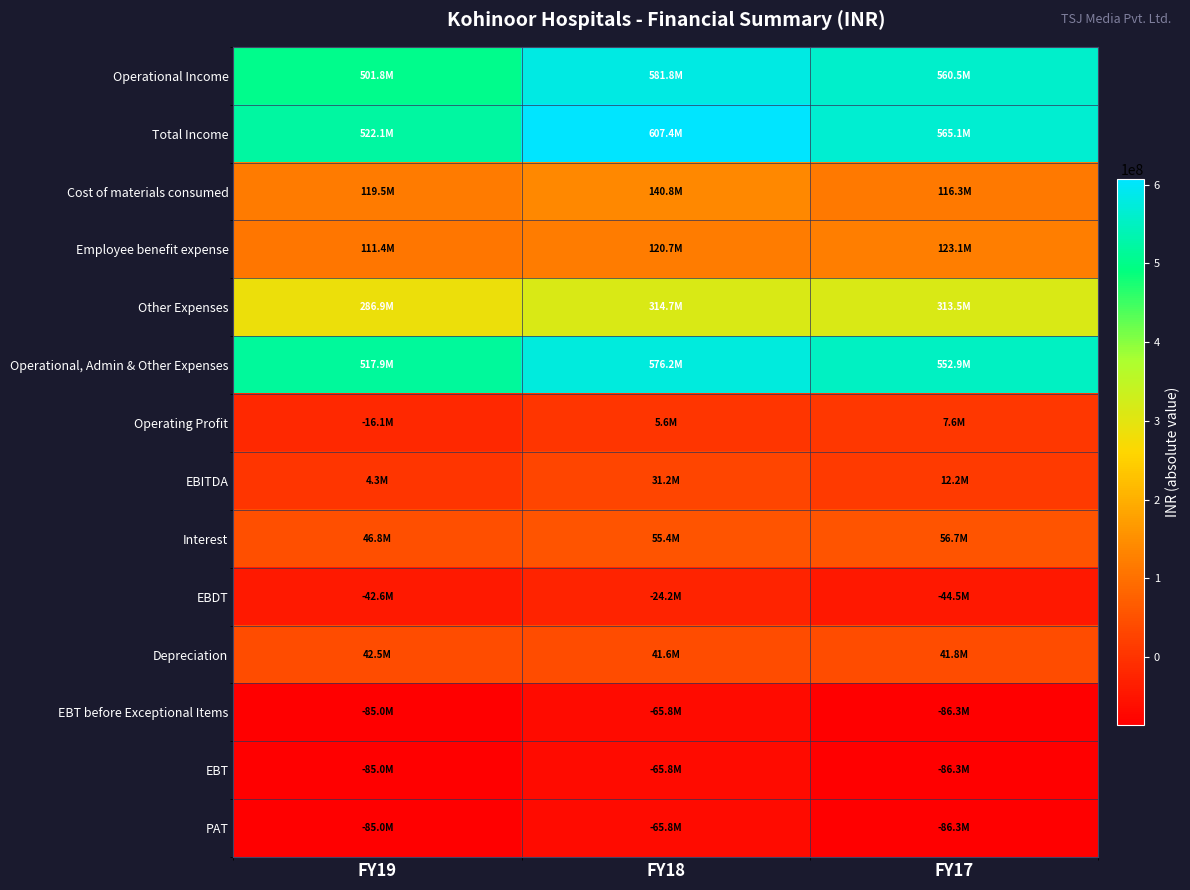

List the series in order of their peak value, highest first.

Total Income, Operational Income, Operational, Admin & Other Expenses, Other Expenses, Cost of materials consumed, Employee benefit expense, Interest, Depreciation, EBITDA, Operating Profit, EBDT, EBT before Exceptional Items, EBT, PAT